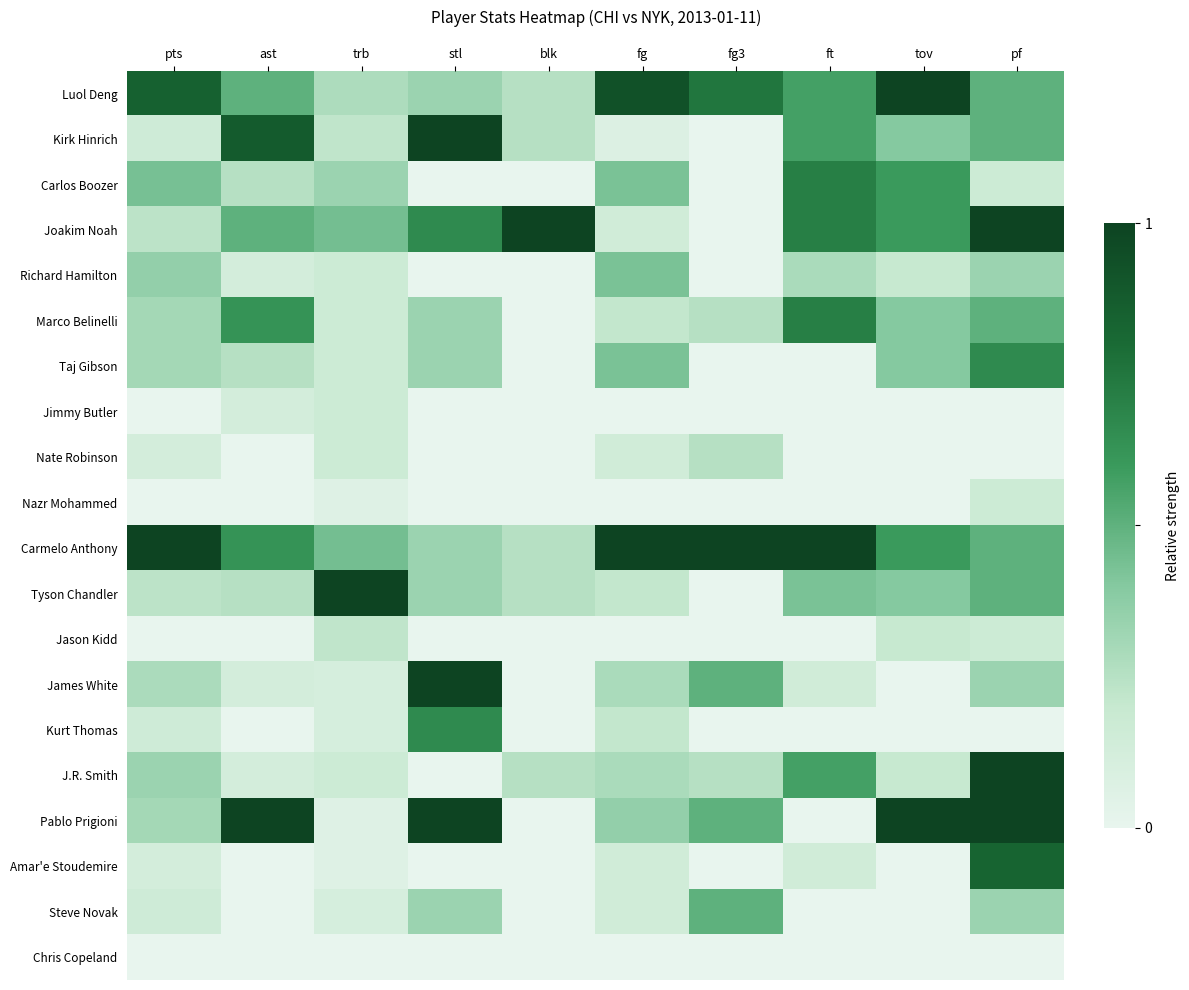

How many categories are shown in the chart?

10